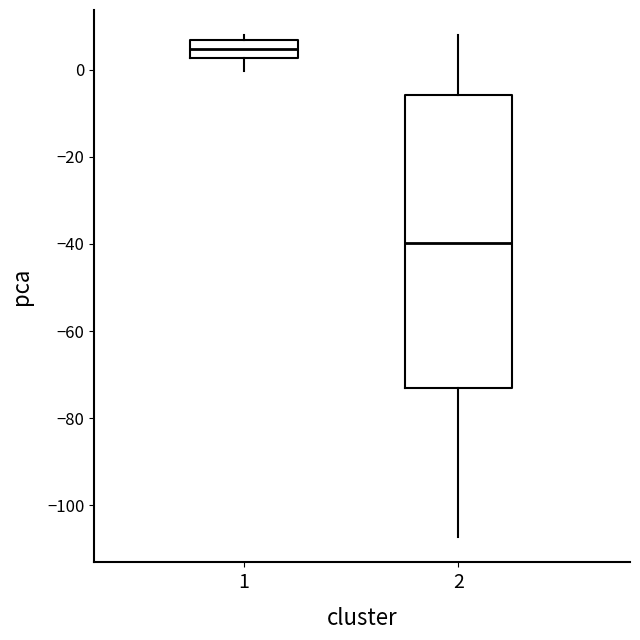

Where does the median line of the box at x = 1 sit on the y-axis? The values are not printed on the chart, so give them approximately, as read against the axis.

4